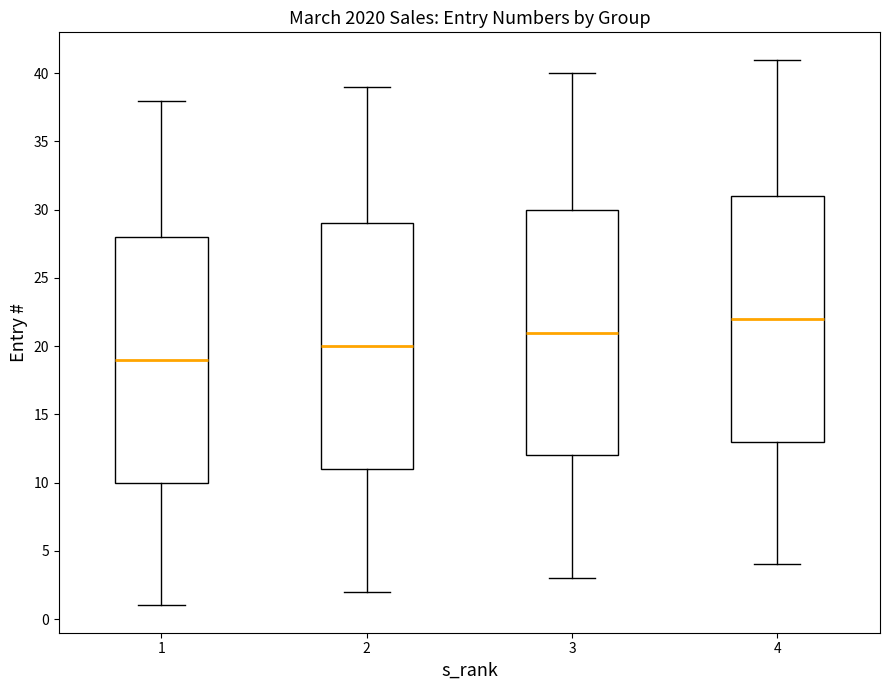

Reading left to right, transcribe this box plot: for each box, give where its median line is, the range the box spans, and where its two whiskers end, as read against the y-axis. The values are not printed on the chart, so give them approximately, as read against the axis.

1: median 19, box 10 to 28, whiskers 1 to 38
2: median 20, box 11 to 29, whiskers 2 to 39
3: median 21, box 12 to 30, whiskers 3 to 40
4: median 22, box 13 to 31, whiskers 4 to 41